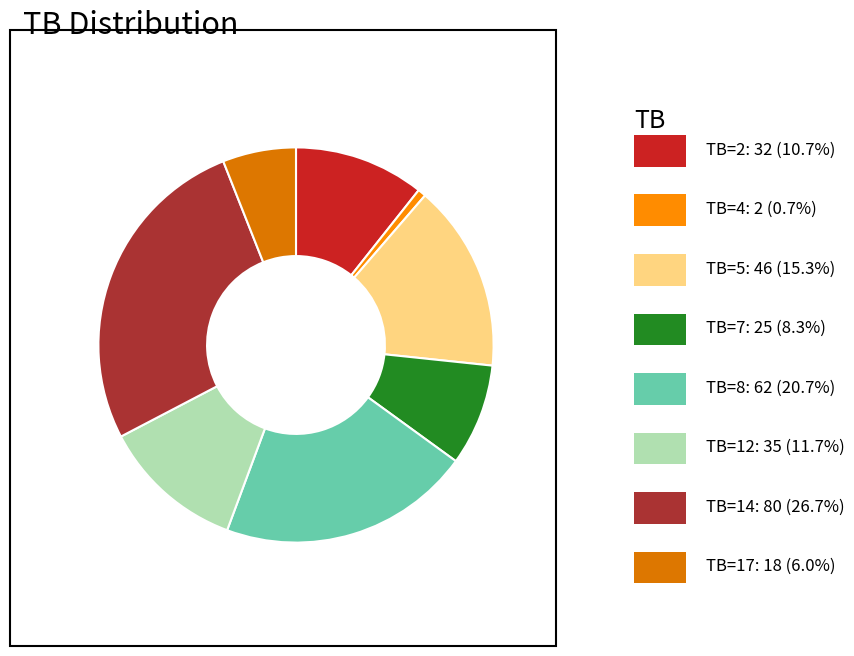

What is the smallest slice in the pie chart?

2